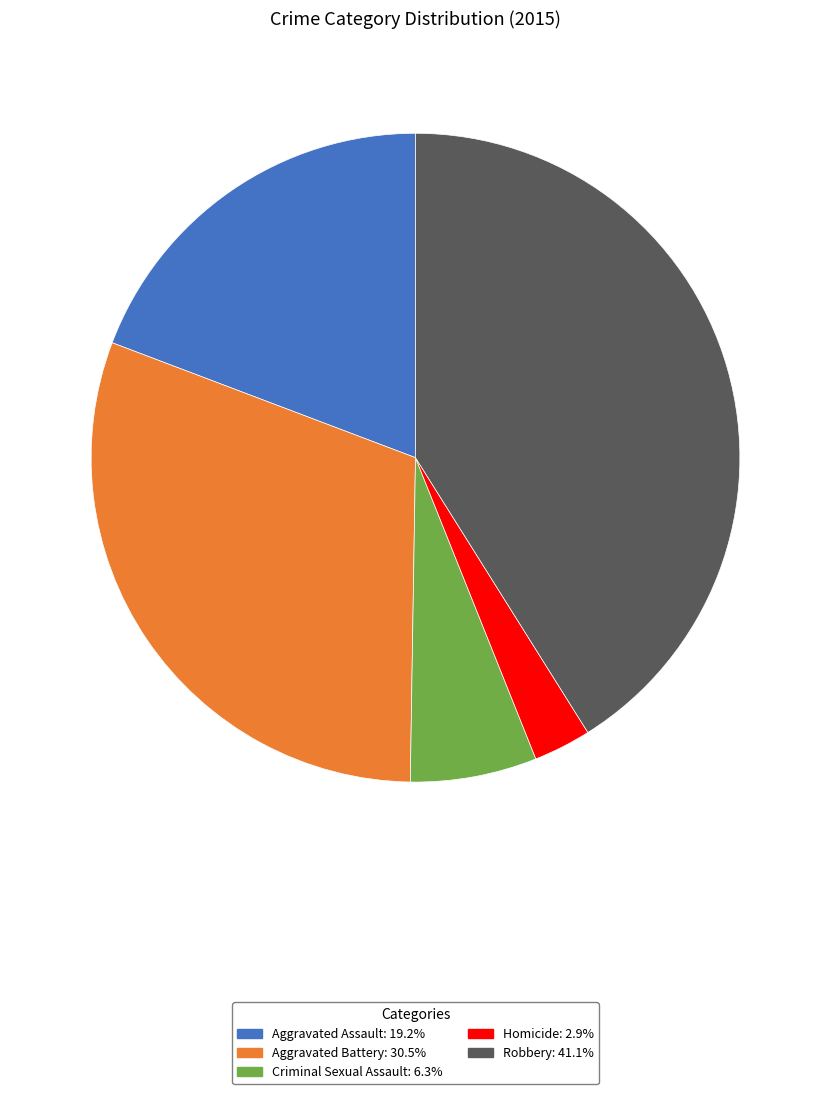

What is the smallest slice in the pie chart?

Homicide